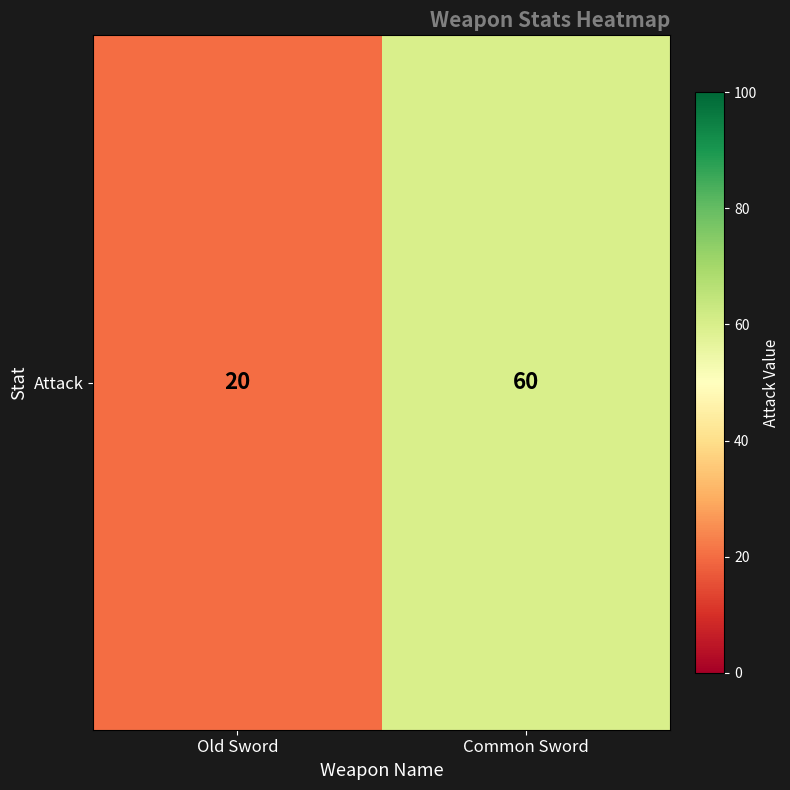

The chart shows a value of 20 at Old Sword. True or false?

True